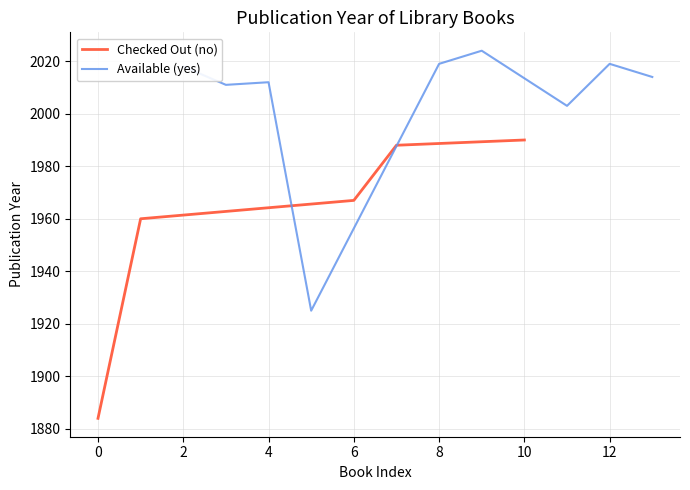

The Checked Out (no) series shows 550 at 0. True or false?

False